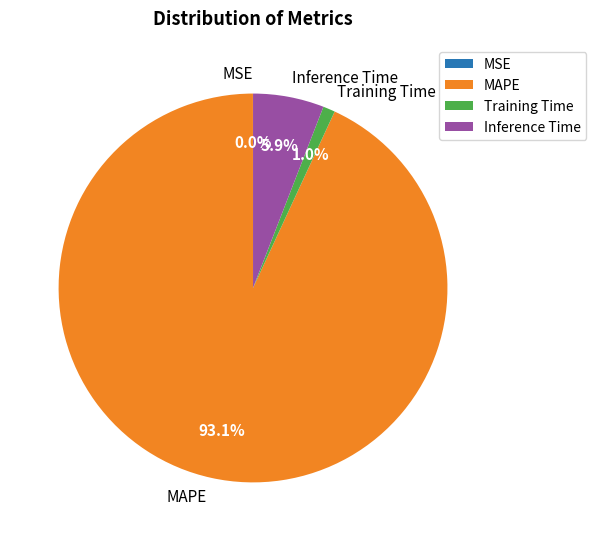

To the nearest percent, what is the average slice percentage?

25%